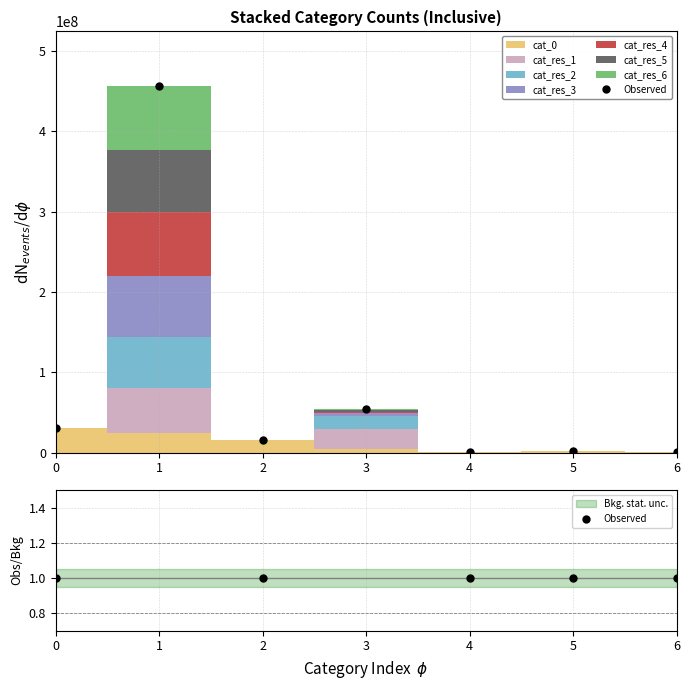

How many lines are shown in the chart?

1